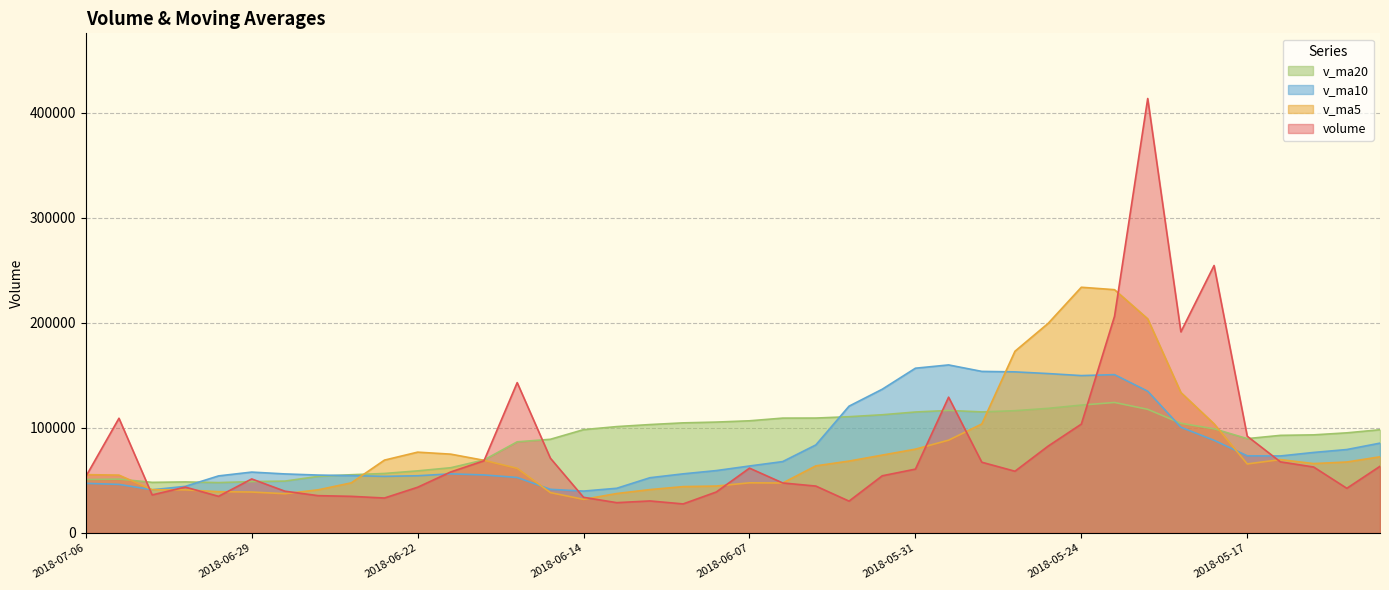

What is the total value across all series at 2018-06-04?

330199.0